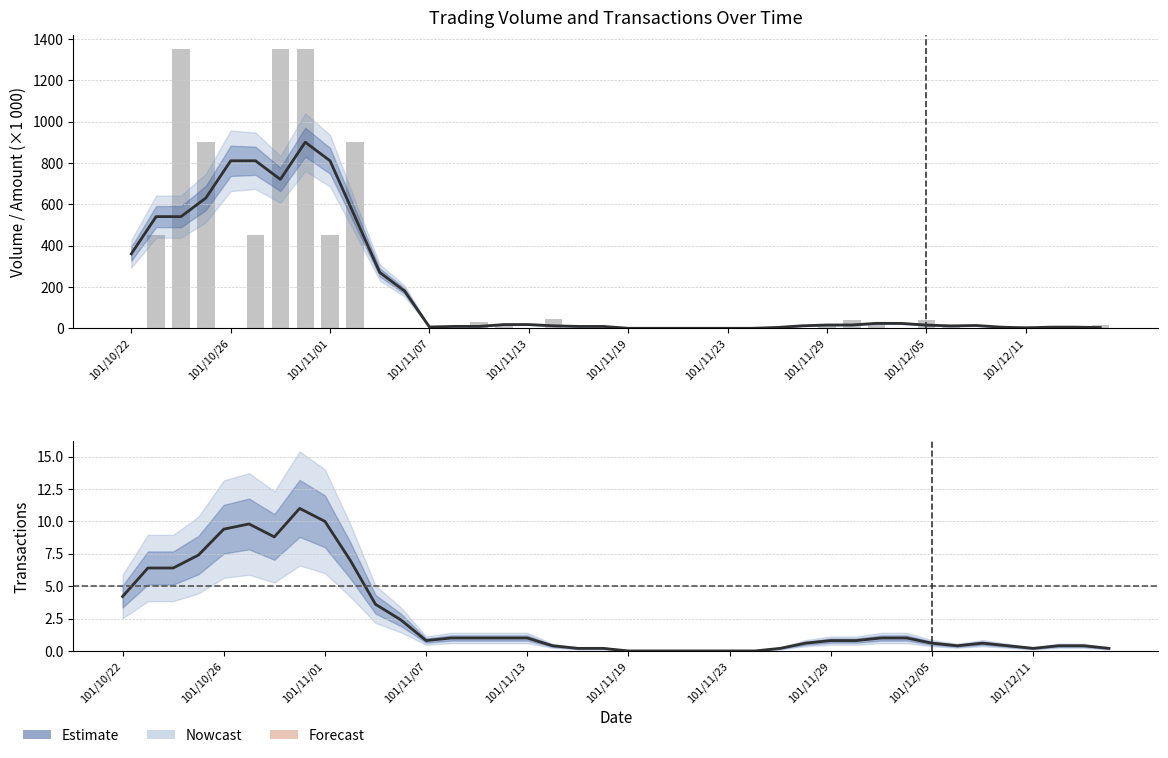

At how many categories does at least one series exceed 299?

10